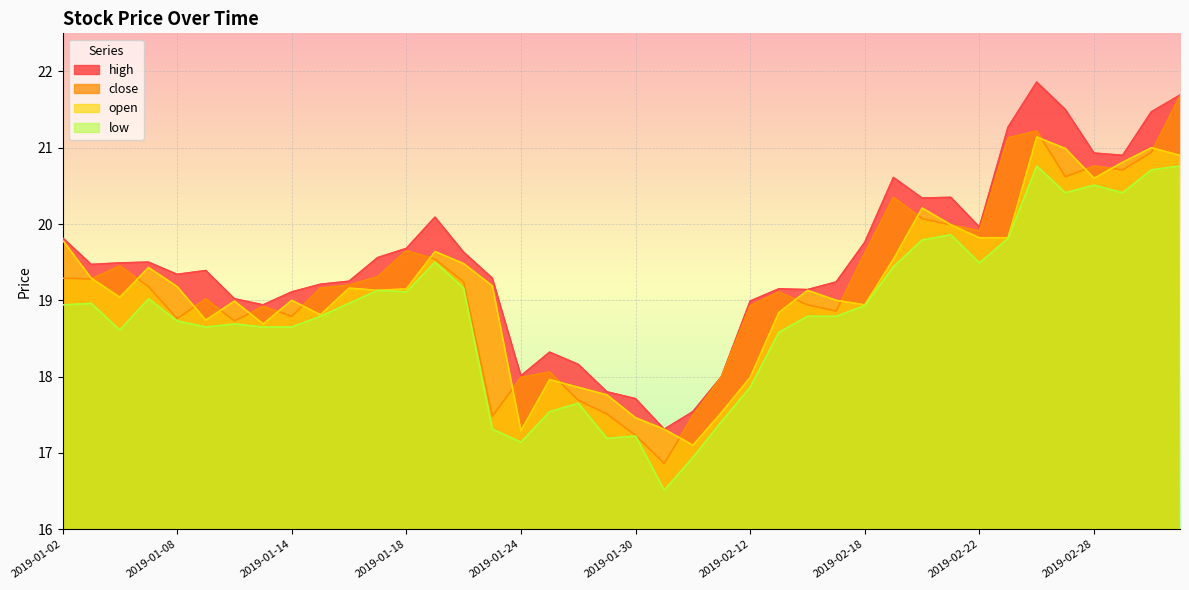

How many values in the open series exceed 19?

23